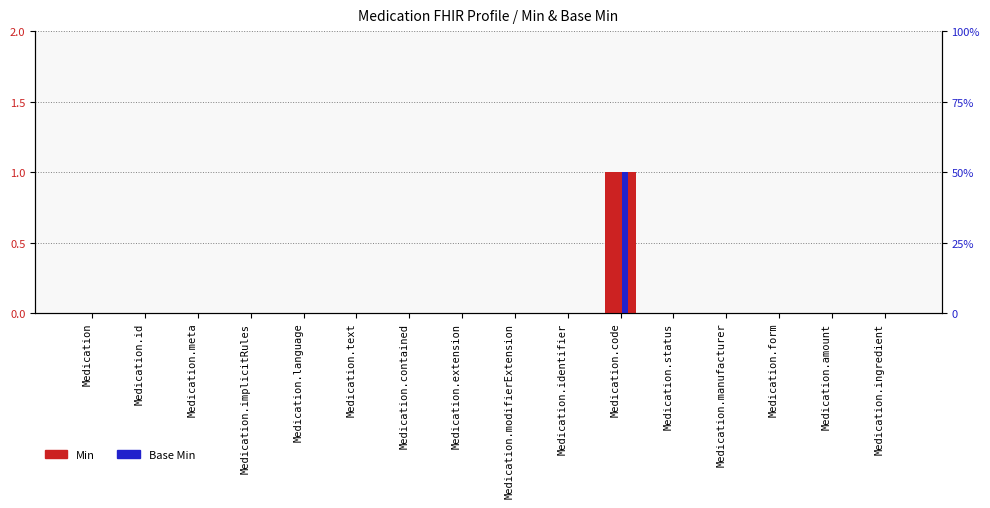

What position from the right is Medication.meta?

14